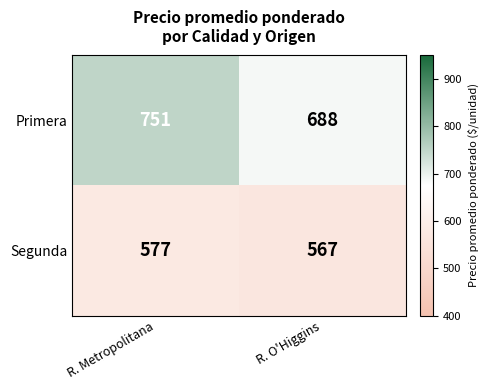

What is the sum of all Segunda values?

1144